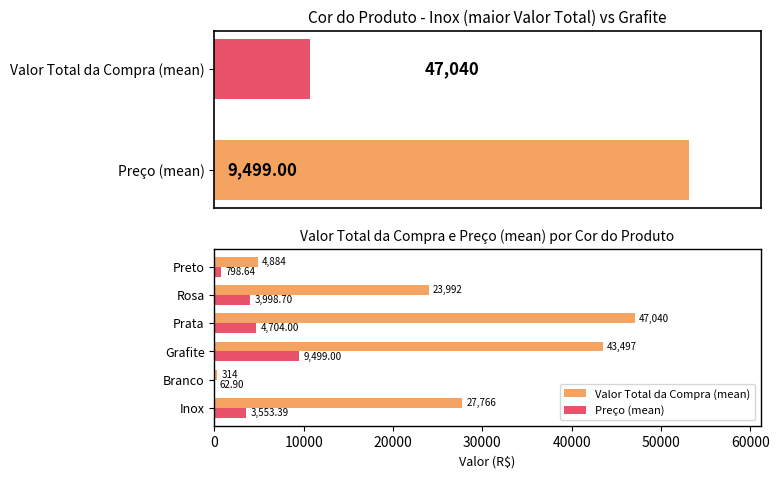

Between Branco and Rosa, which series saw the biggest shift?

Valor Total da Compra (mean)